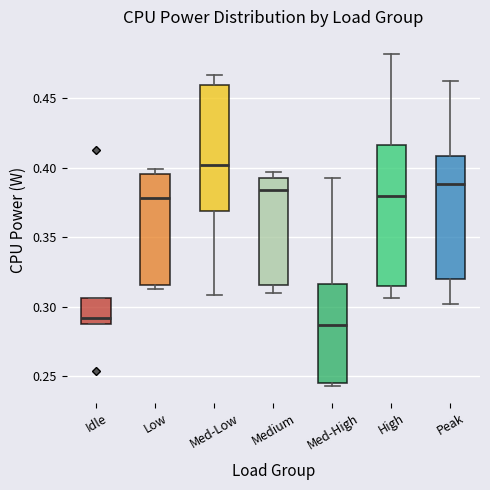

Which box has the highest median line?

Med-Low